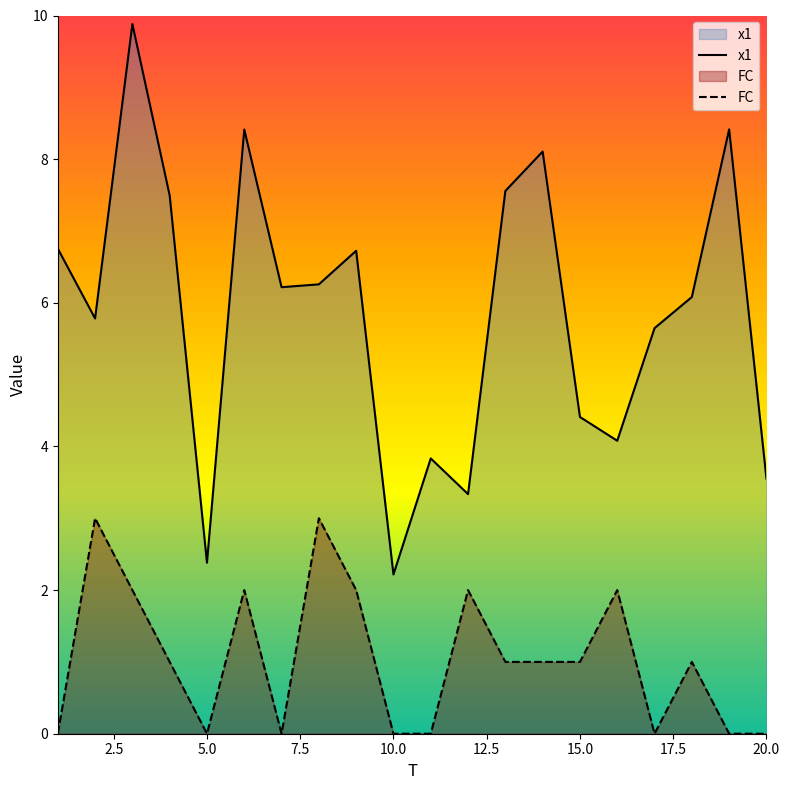

Which series has the largest range (max minus min)?

x1